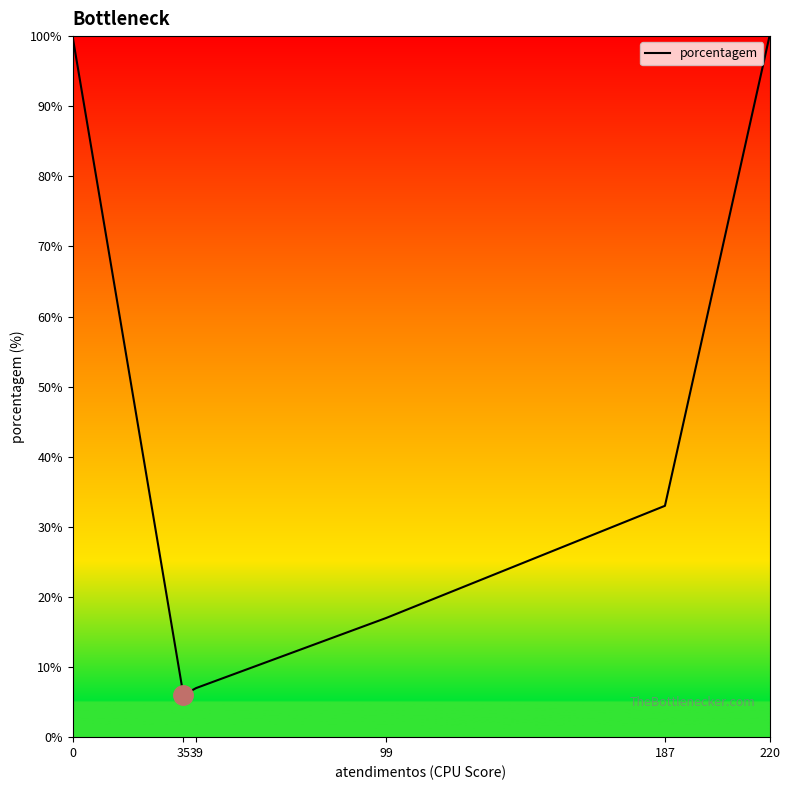

Is it true that the value at 39 is 12?

False